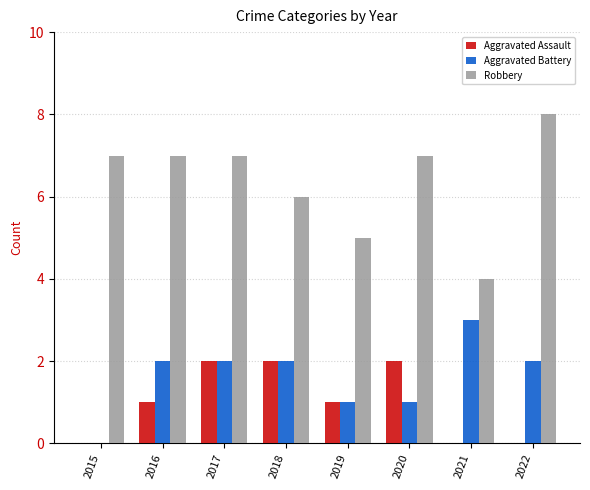

Between 2016 and 2021, which series saw the biggest shift?

Robbery